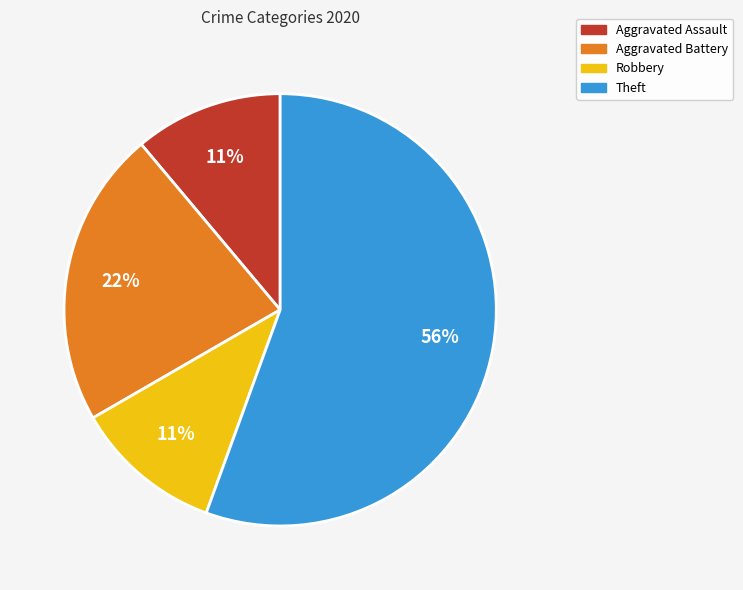

Approximately how many times larger is the value at Aggravated Assault compared to Robbery?

1.0